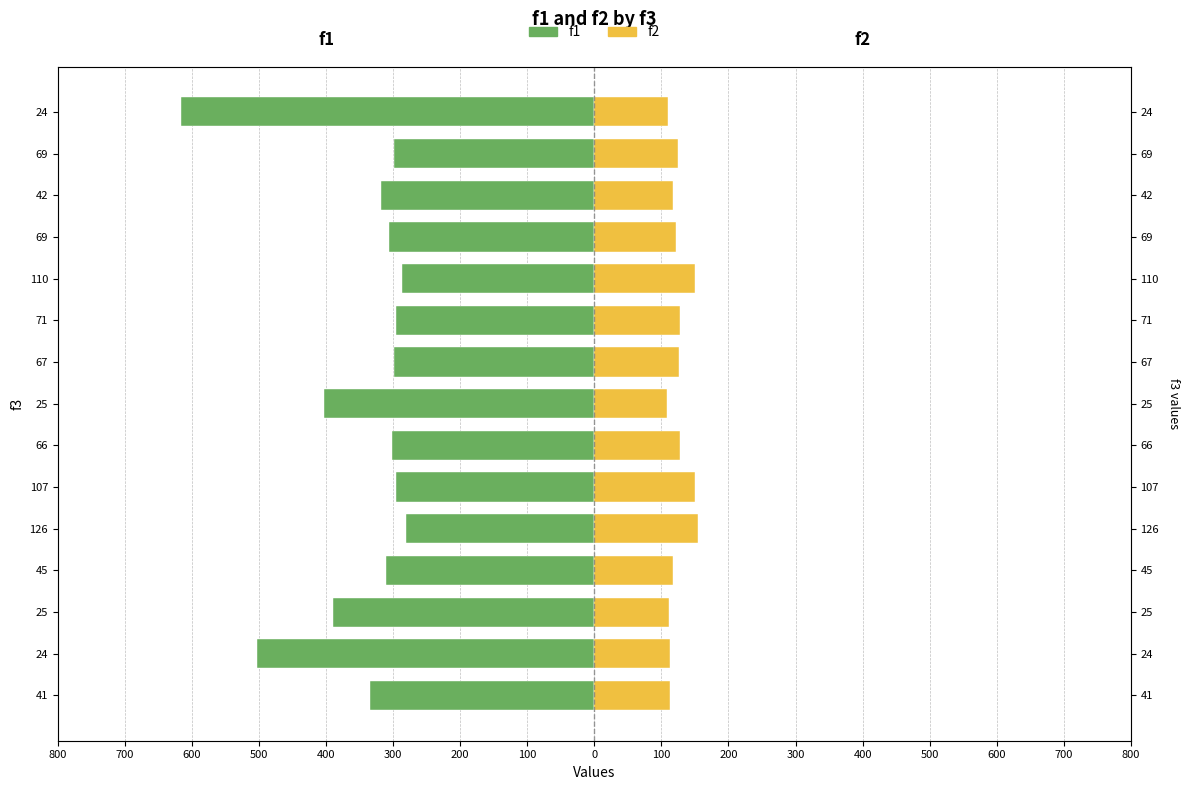

What are all the series names shown in the legend?

f1, f2